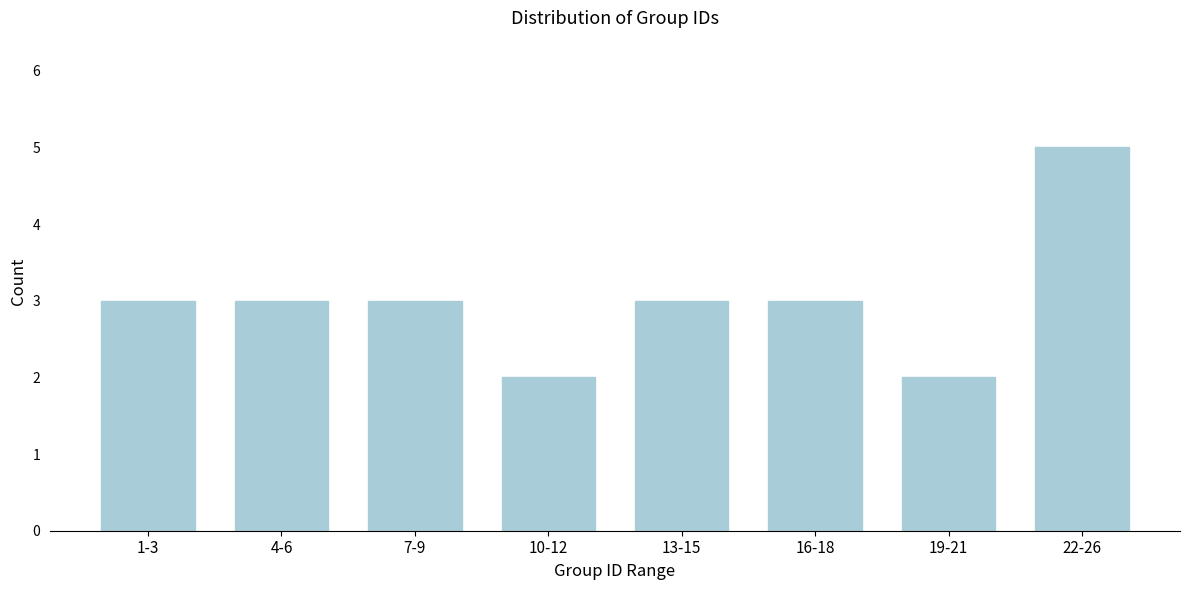

Reading left to right, extract all data points from this chart.

1-3=3	4-6=3	7-9=3	10-12=2	13-15=3	16-18=3	19-21=2	22-26=5